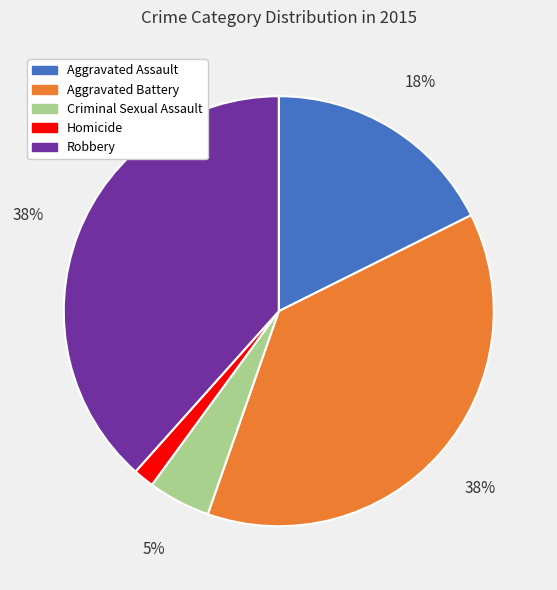

What percentage is the Homicide slice, to the nearest percent?

2%